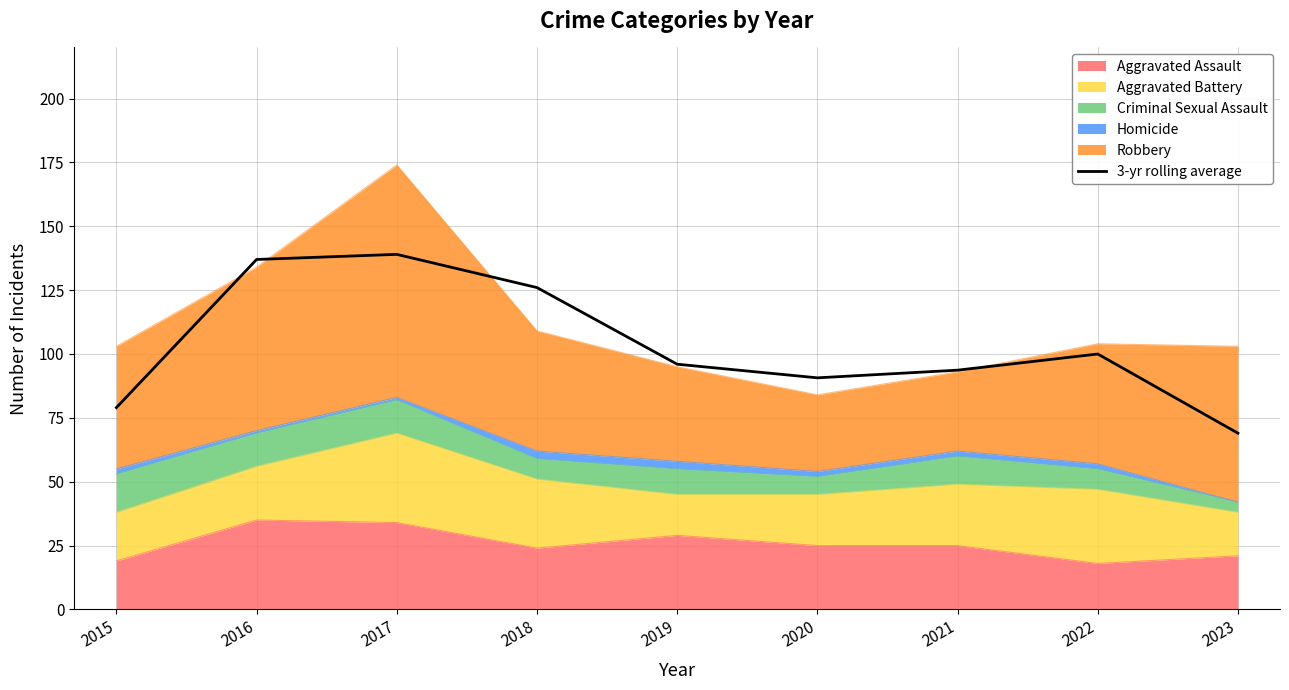

What is the average value?

103.4